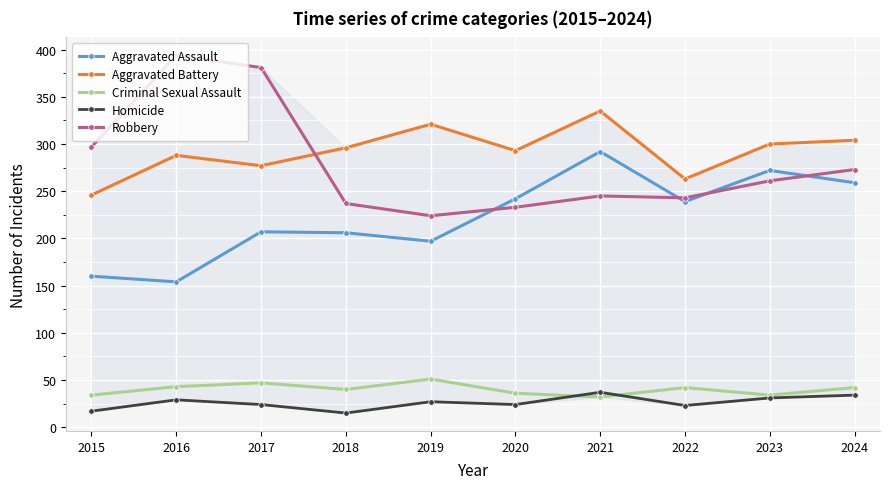

How many lines are shown in the chart?

5